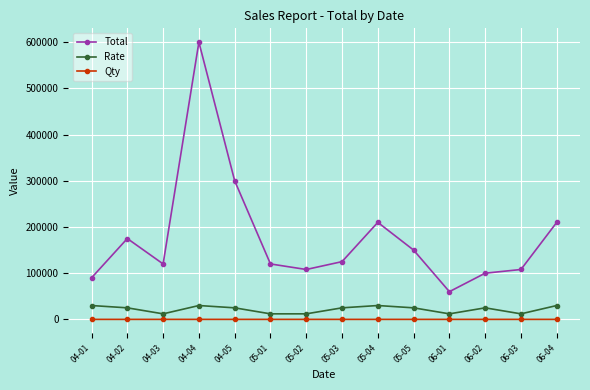

Which series has the widest spread of values?

Total